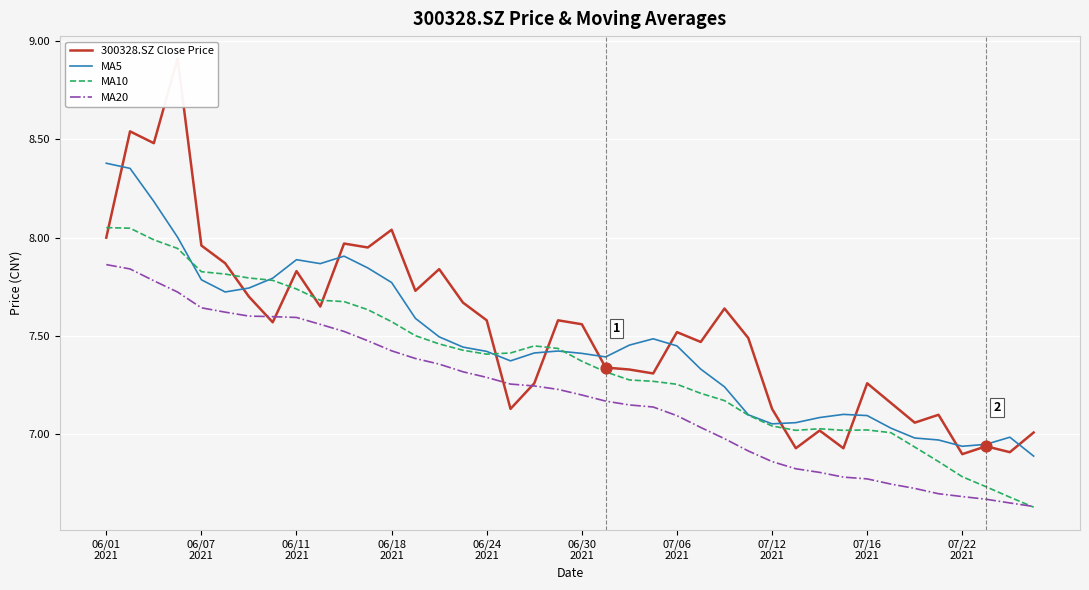

What is the total value across all series at 19?

29.7